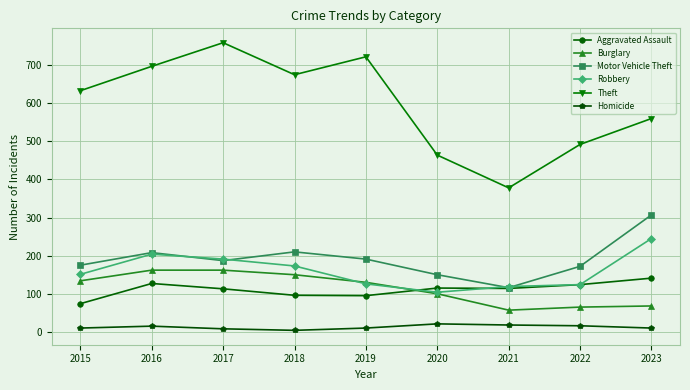

At which category does Motor Vehicle Theft reach its first local valley?

2017